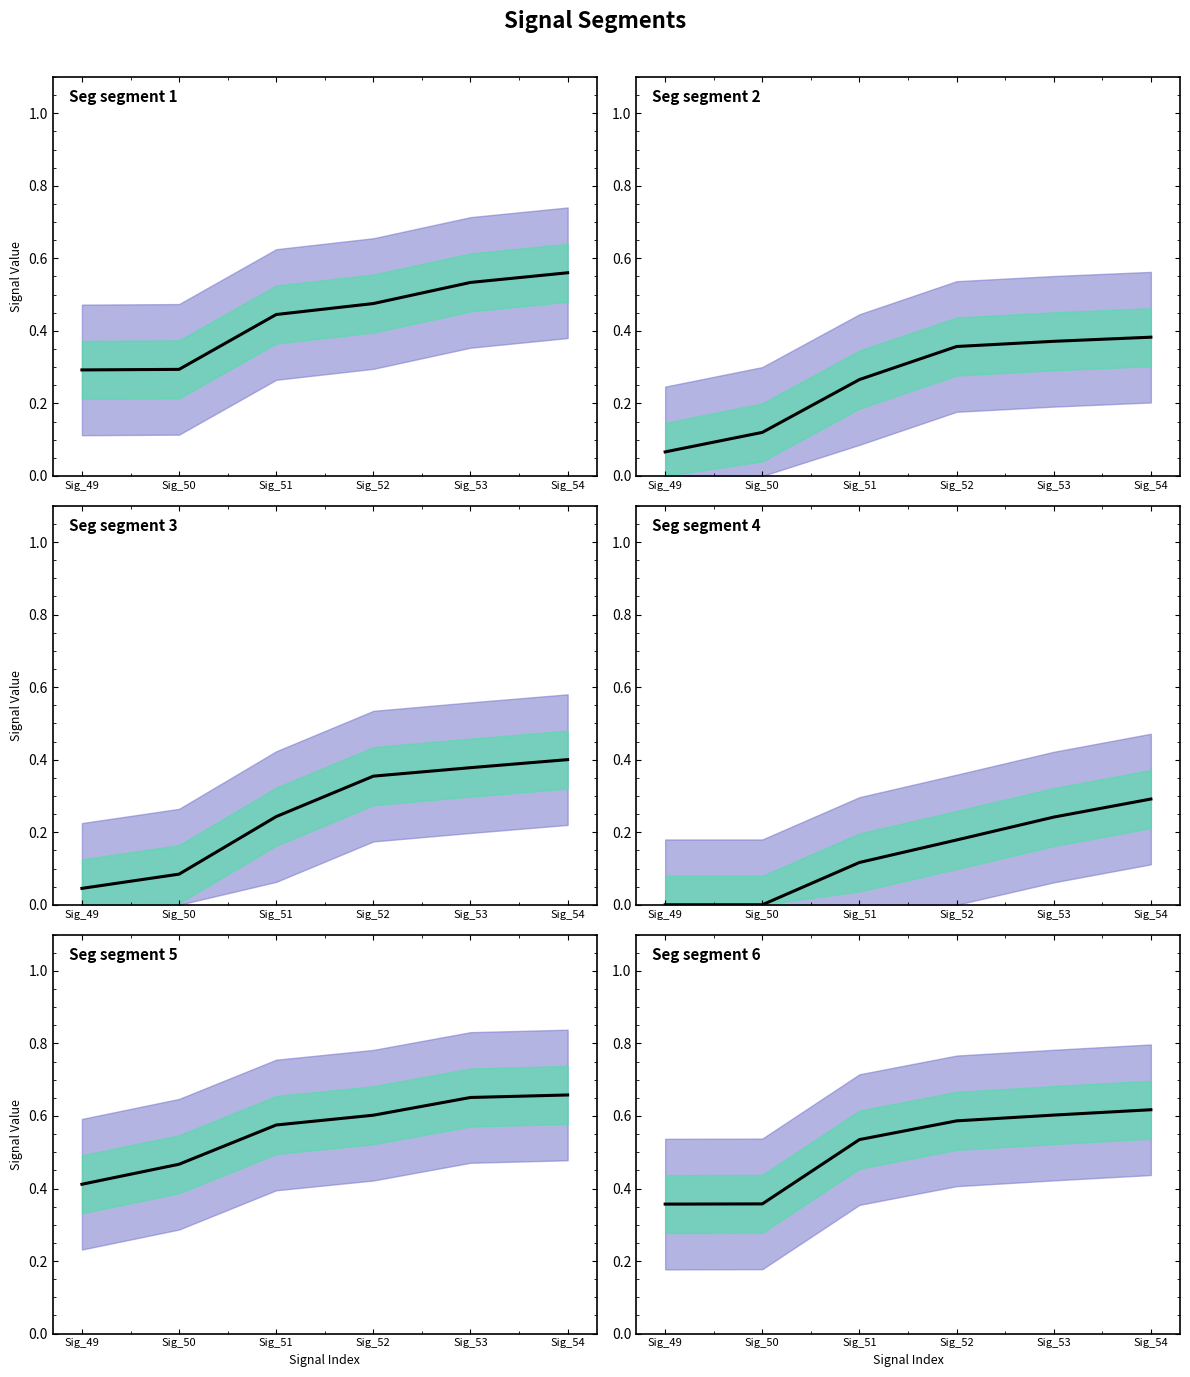

Is it true that signal segment 5 equals 0.6 at Sig_51?

True